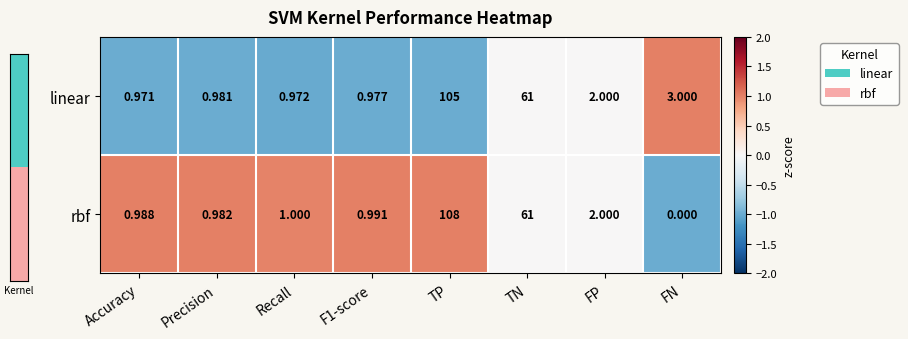

At which label does rbf reach its minimum?

FN